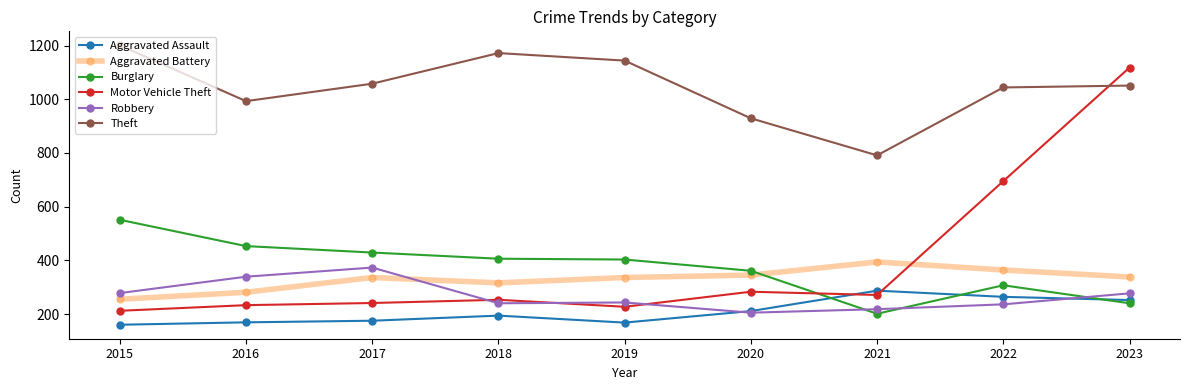

True or false: Burglary and Robbery cross at least once.

True